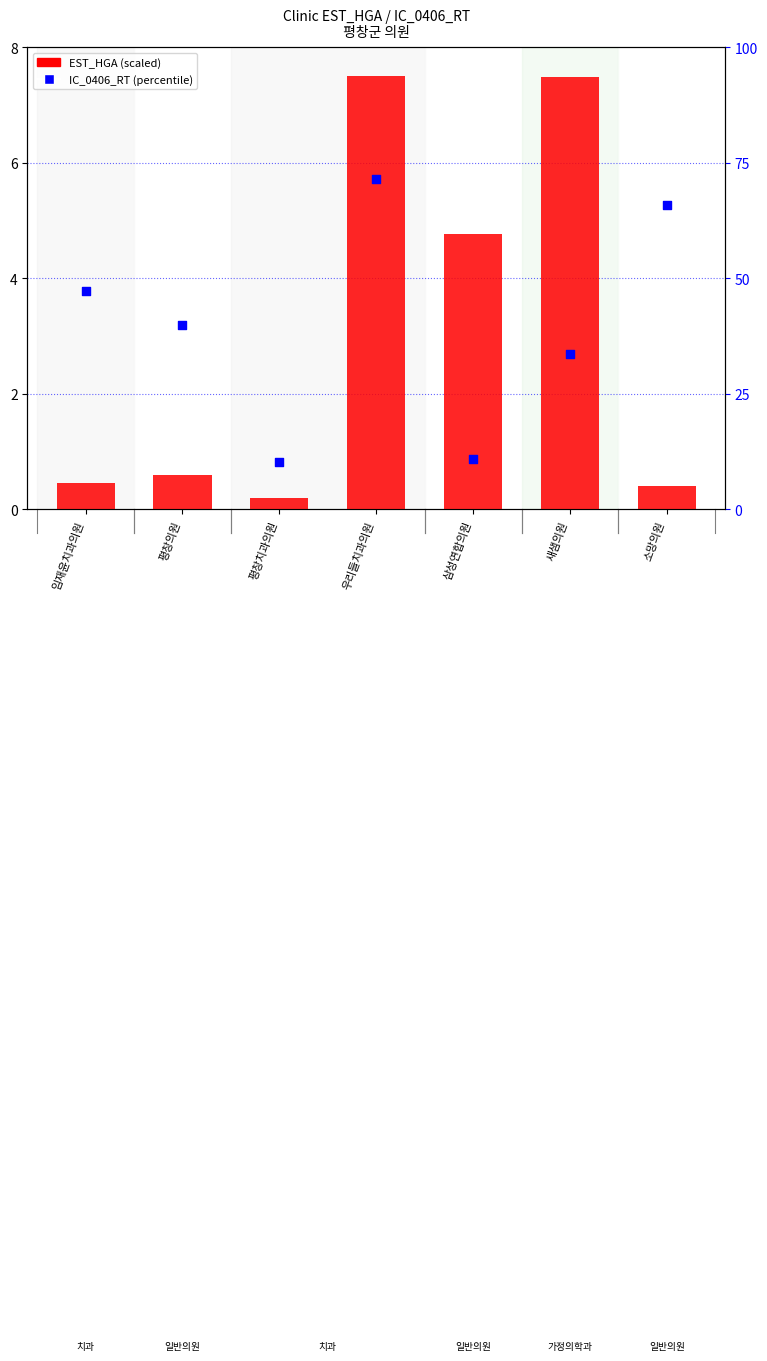

At how many categories does at least one series exceed 62?

2